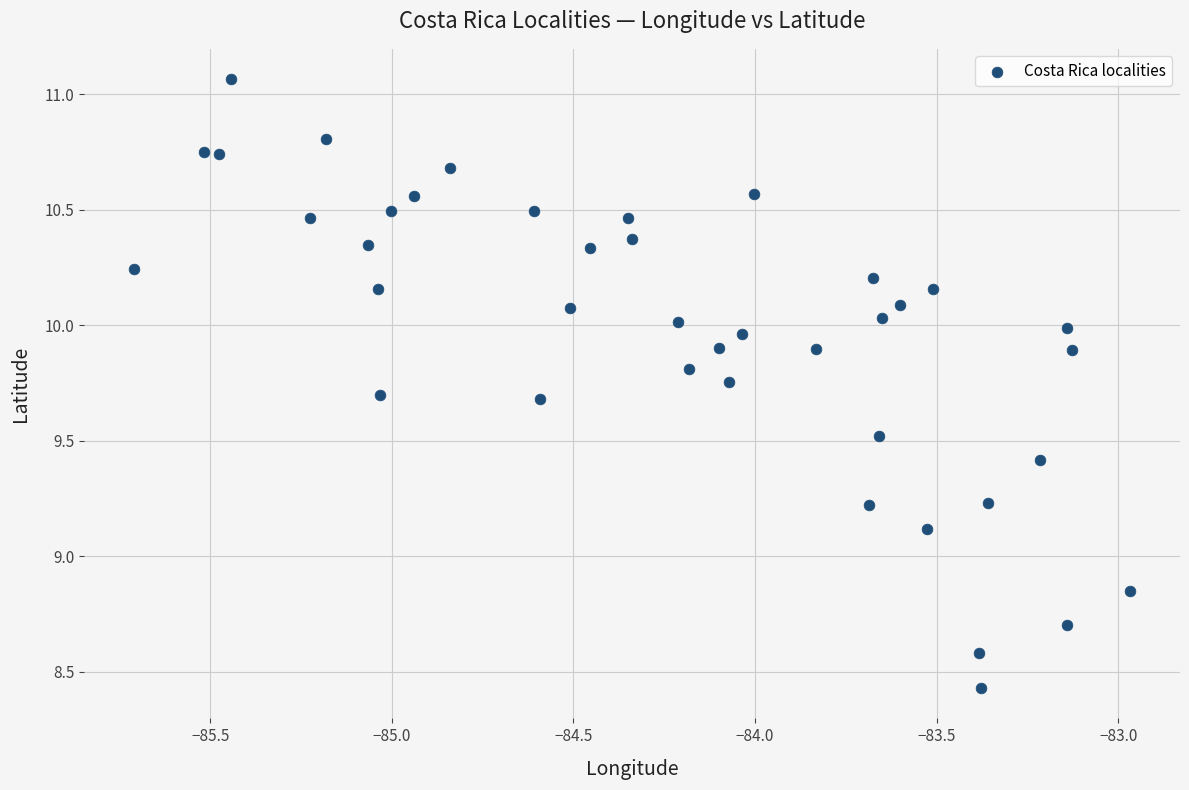

What is the range of Y values (max minus min)?

2.6